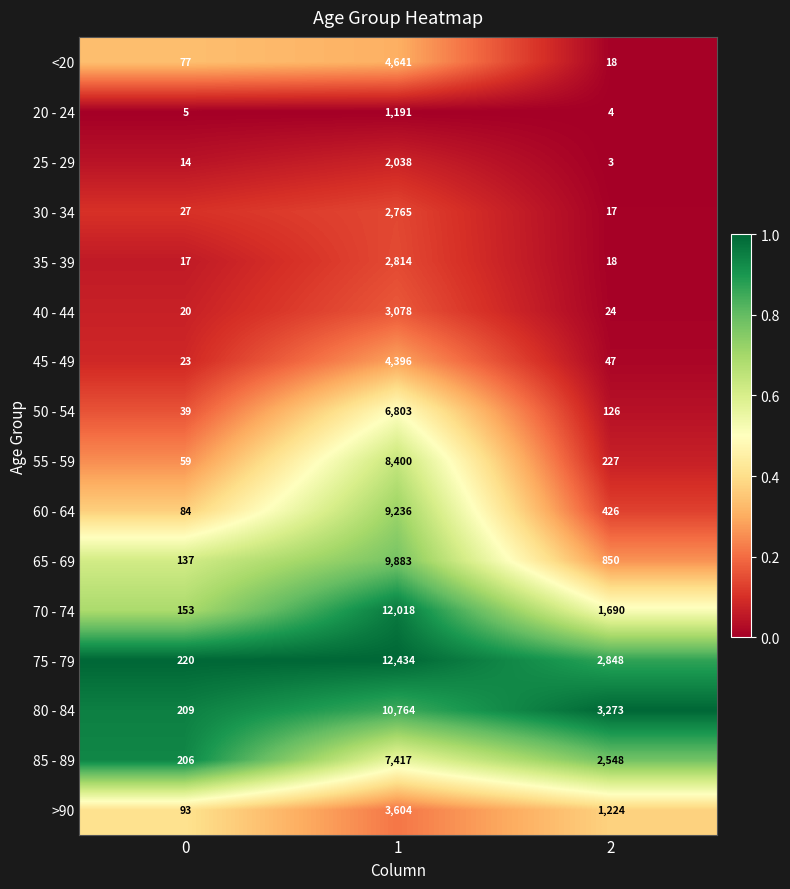

What is the sum of the 55 - 59 values at 0 and 1?

8459